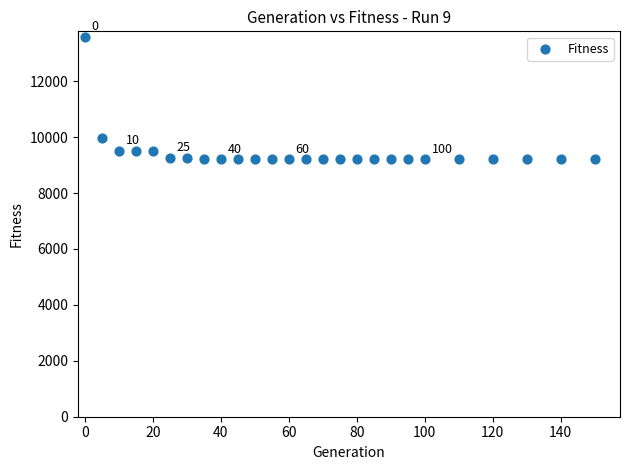

What is the range of Y values (max minus min)?

4365